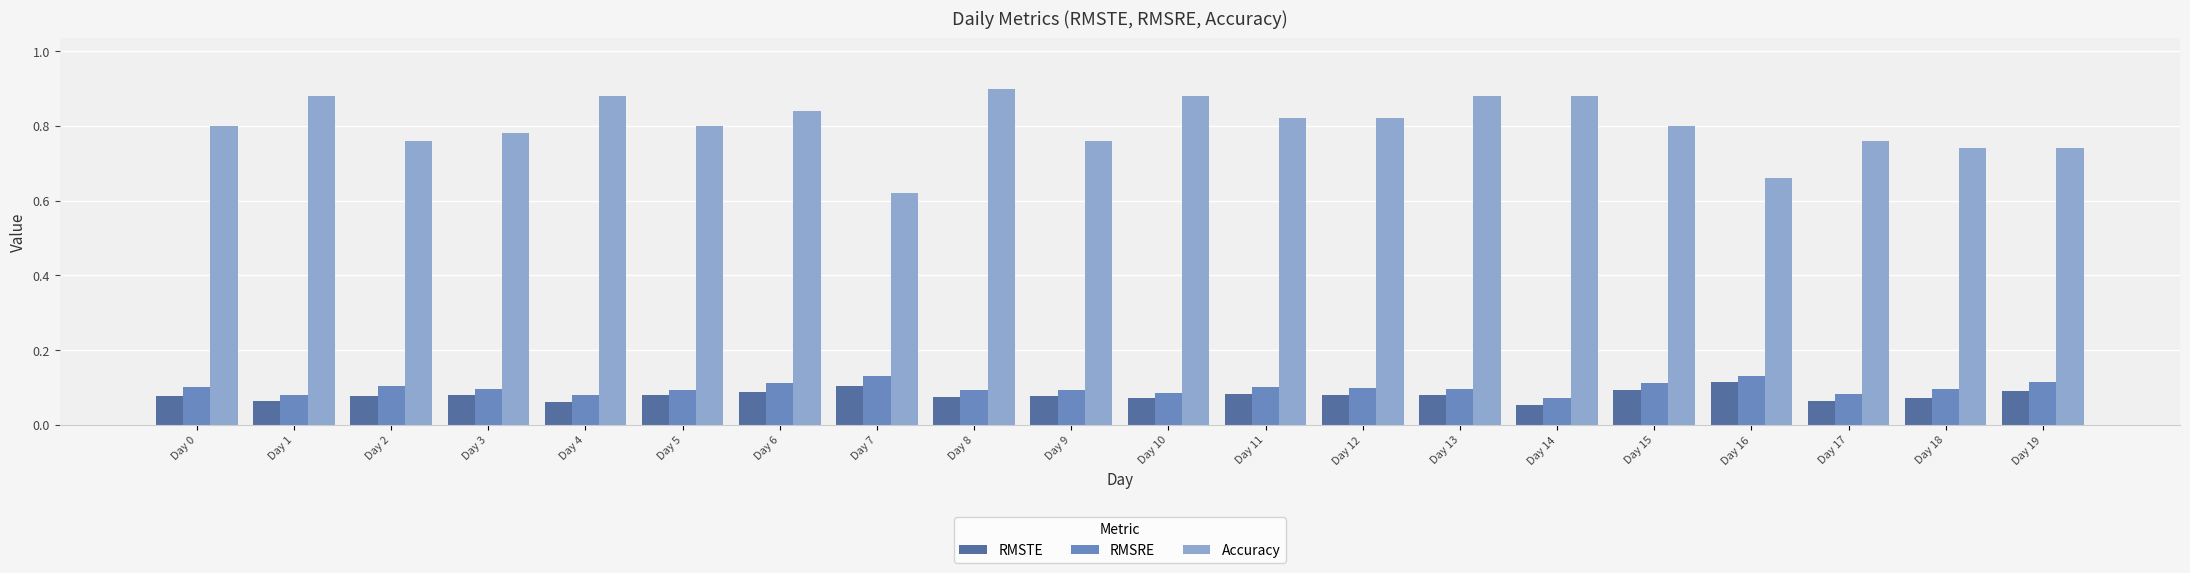

The RMSTE series shows 0.1 at Day 14. True or false?

True